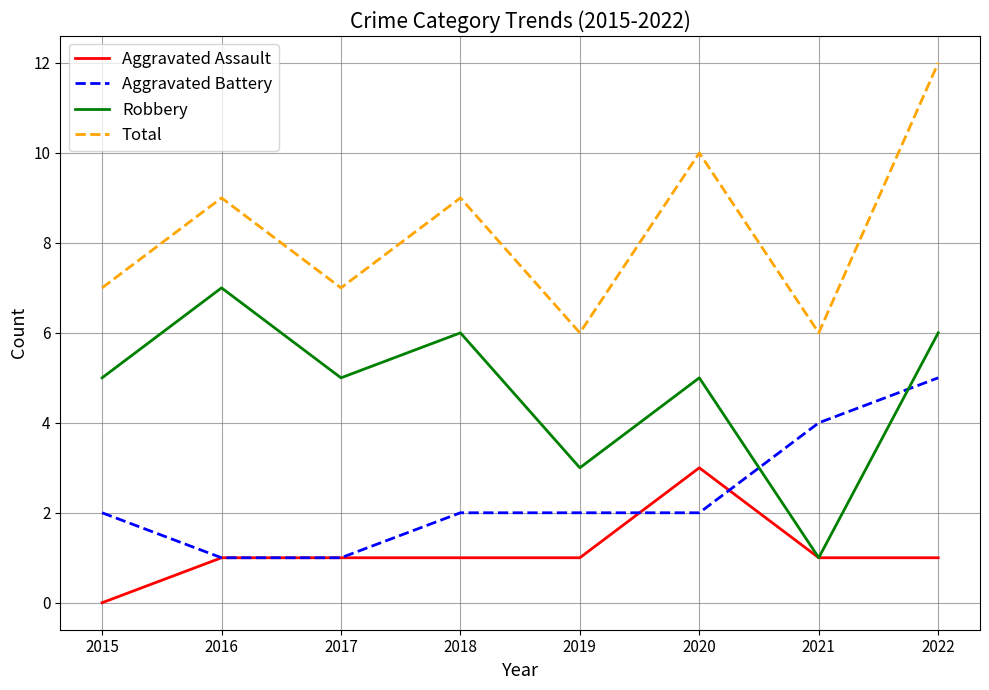

Which series has the largest total across all categories?

Total